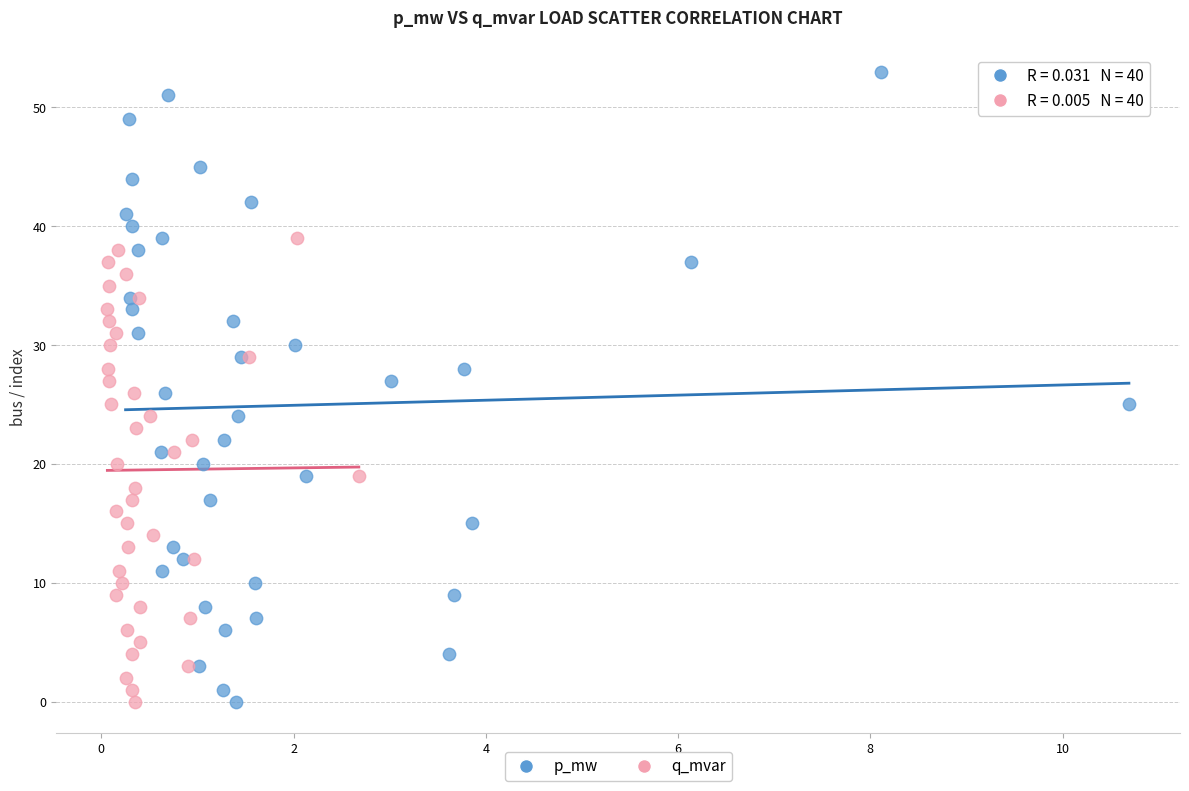

Which series has the widest spread of Y values?

p_mw